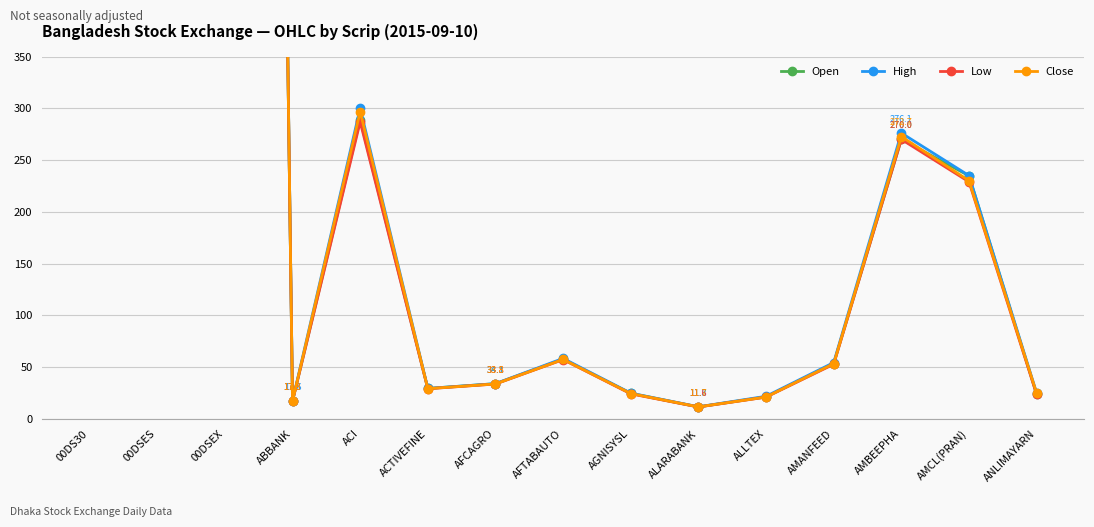

At which label is Low closest to 2380?

00DS30